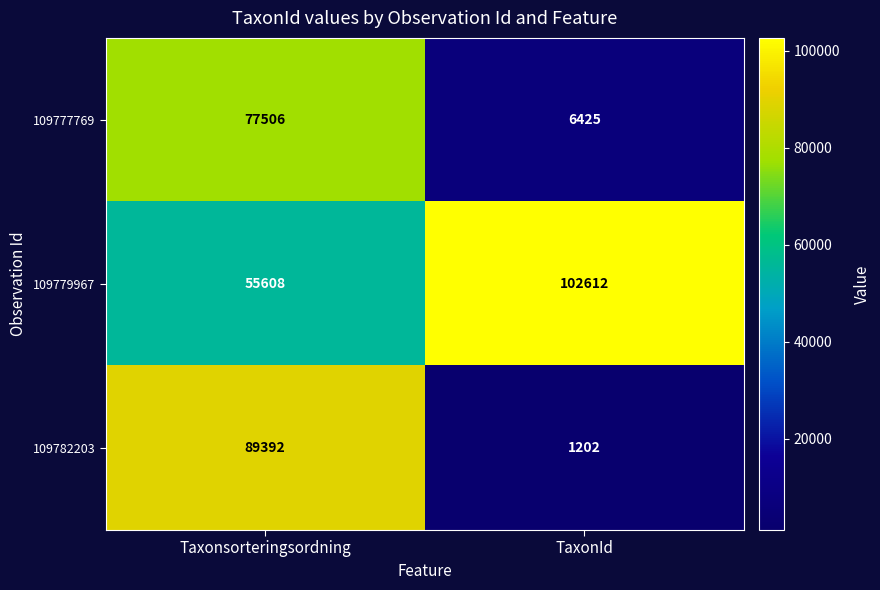

The value of 109782203 at Taxonsorteringsordning is 89392. True or false?

True